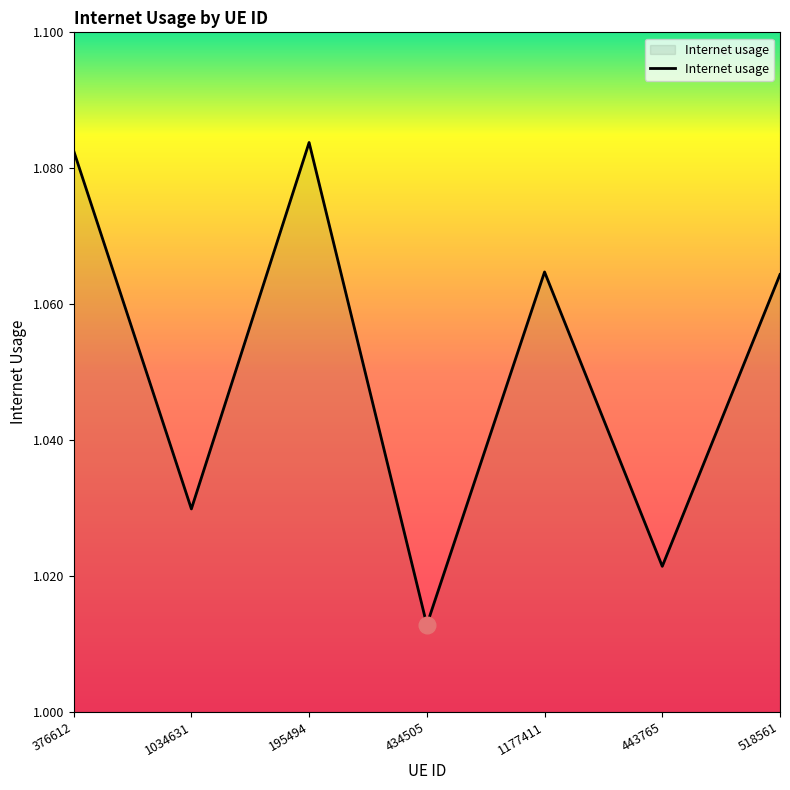

Is it true that the value at 434505 is 1.3?

False